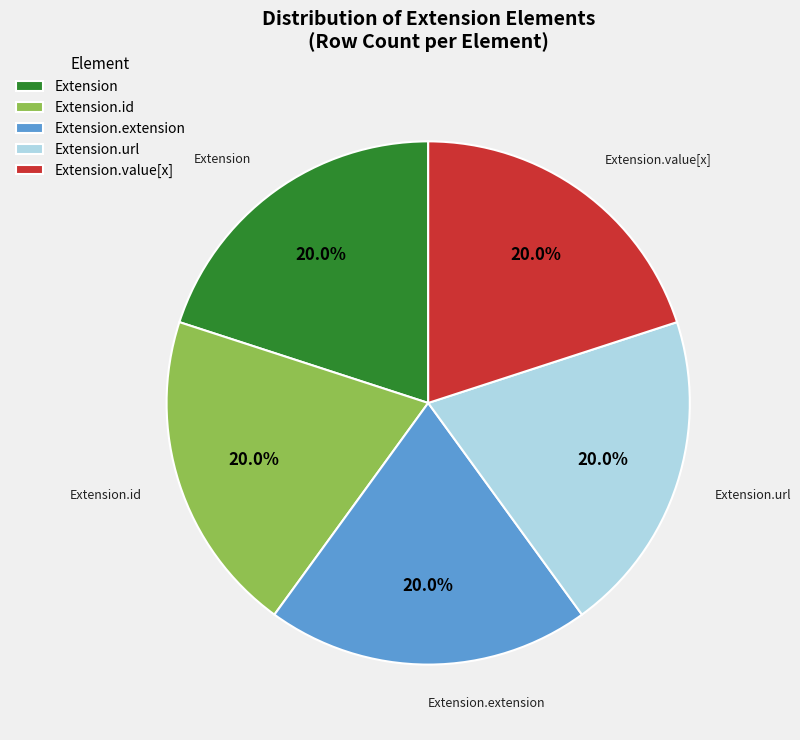

Does any single category account for the majority?

No